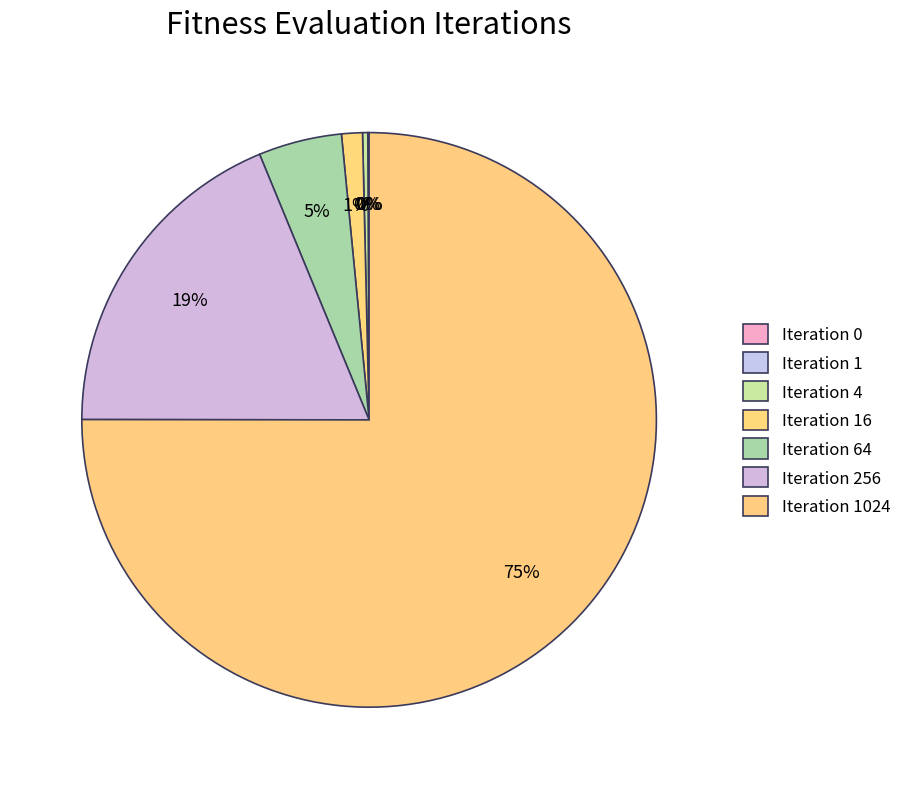

Combined, what portion of the pie is Iteration 1 and Iteration 0?

0.1%